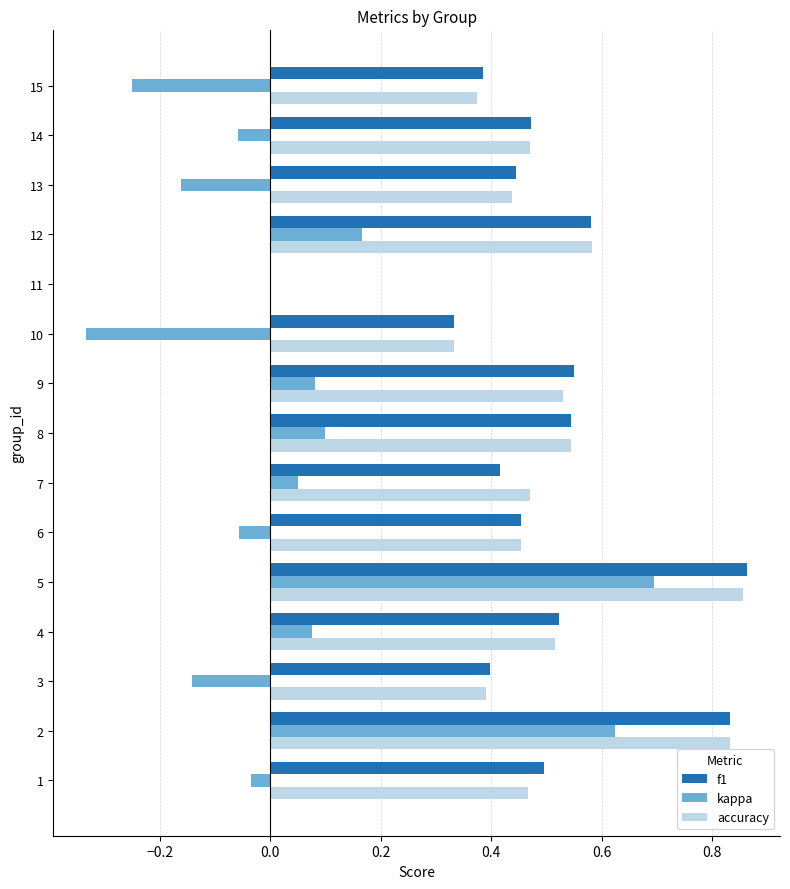

True or false: f1 has a value of 0.5 at 4.

True